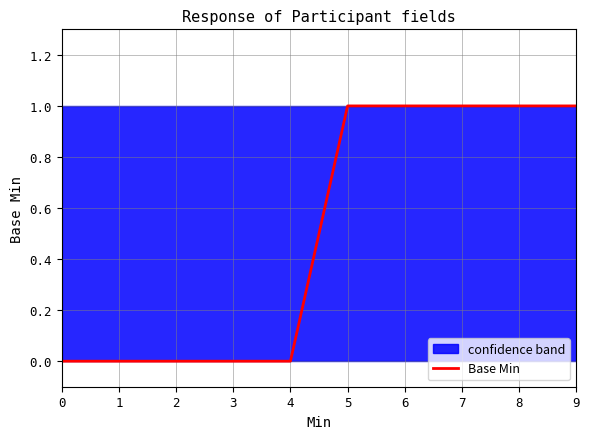

Is this an area chart (filled region under the line)?

No